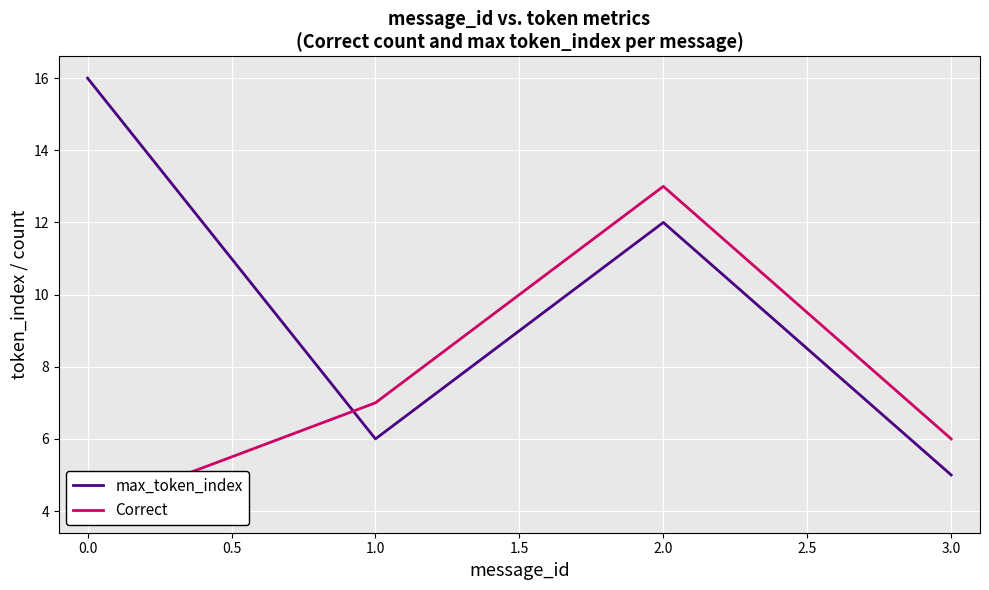

What is the difference between the maximum and minimum values in the Correct series?

9